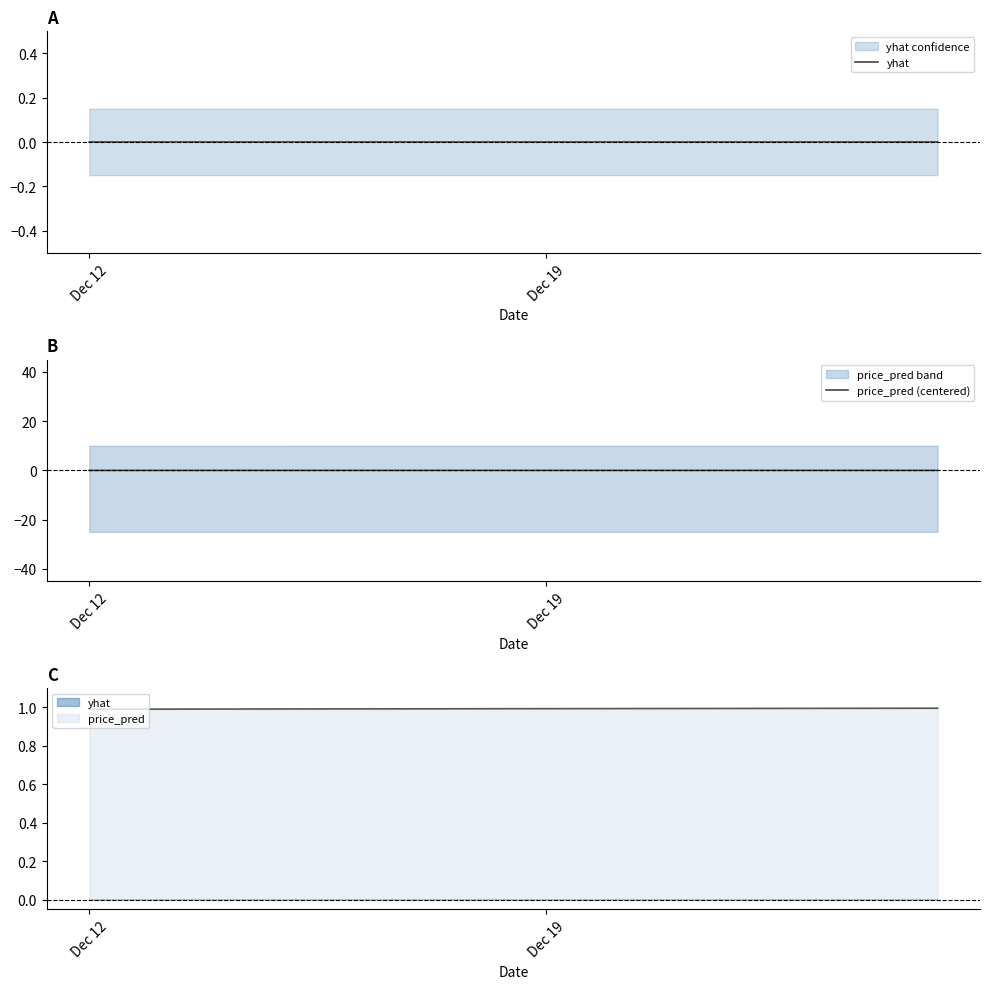

The price_pred (centered) series shows -0.0 at Dec 19. True or false?

True